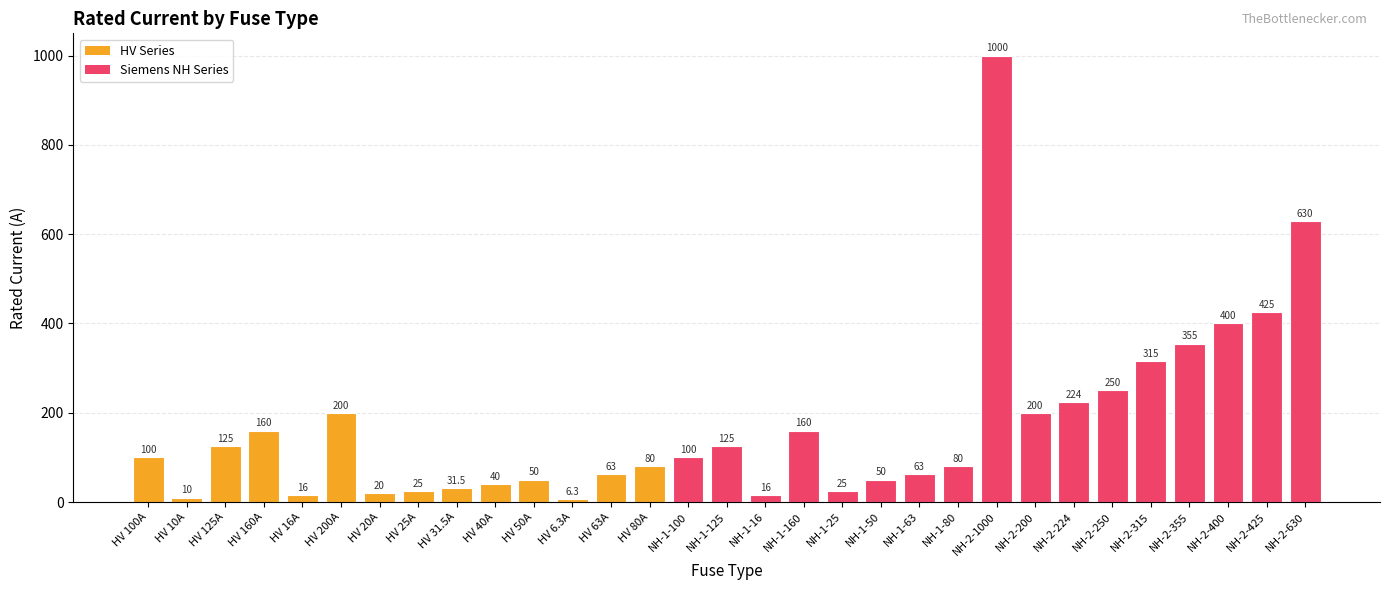

The value at HV 80A is 80.0. True or false?

True